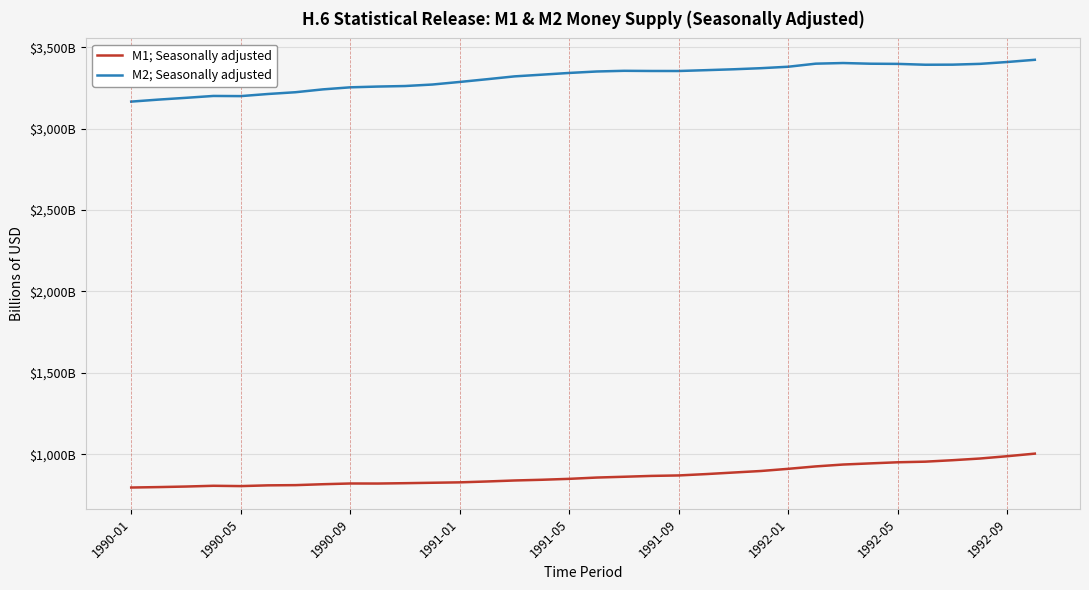

What is the lowest value of the M1; Seasonally adjusted series?

795.4